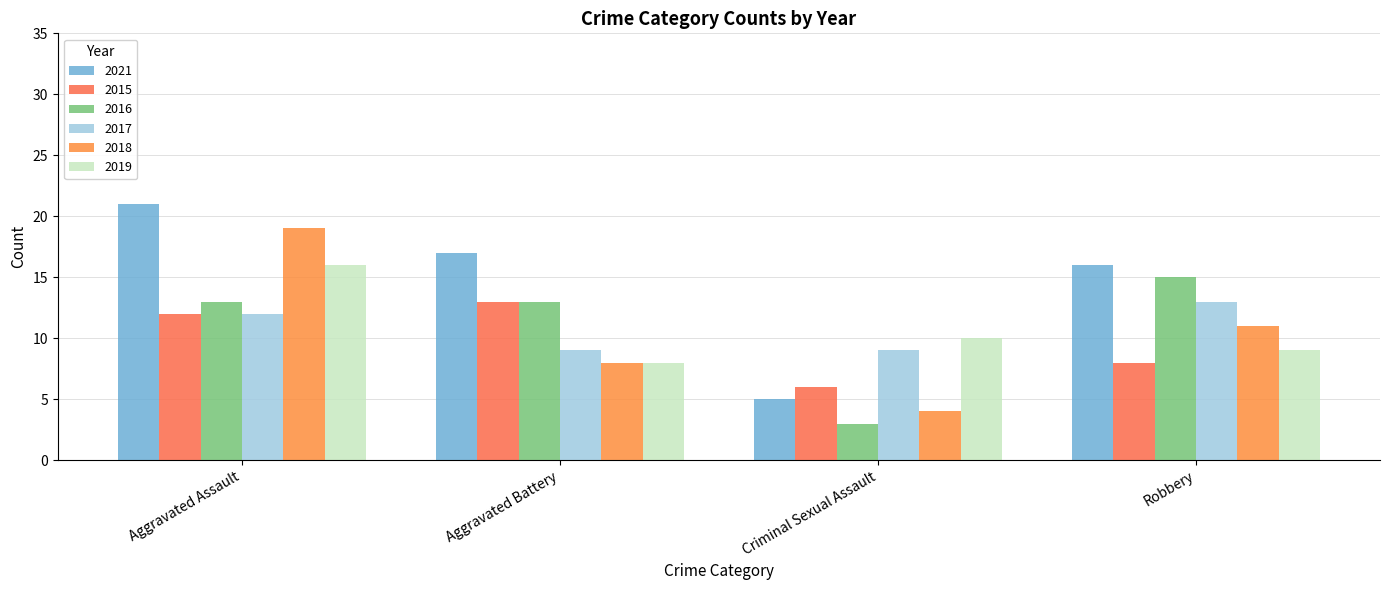

How many series are shown in this chart?

6